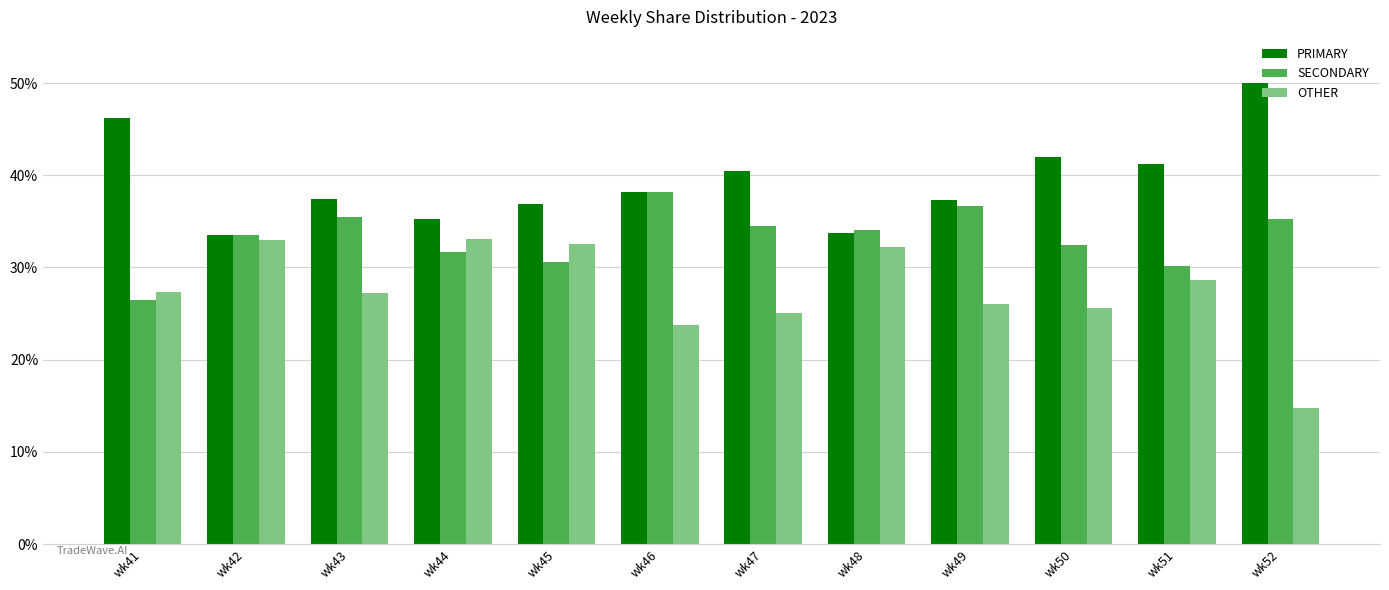

What is the value of the OTHER bar at the 4th from the left?

33.0